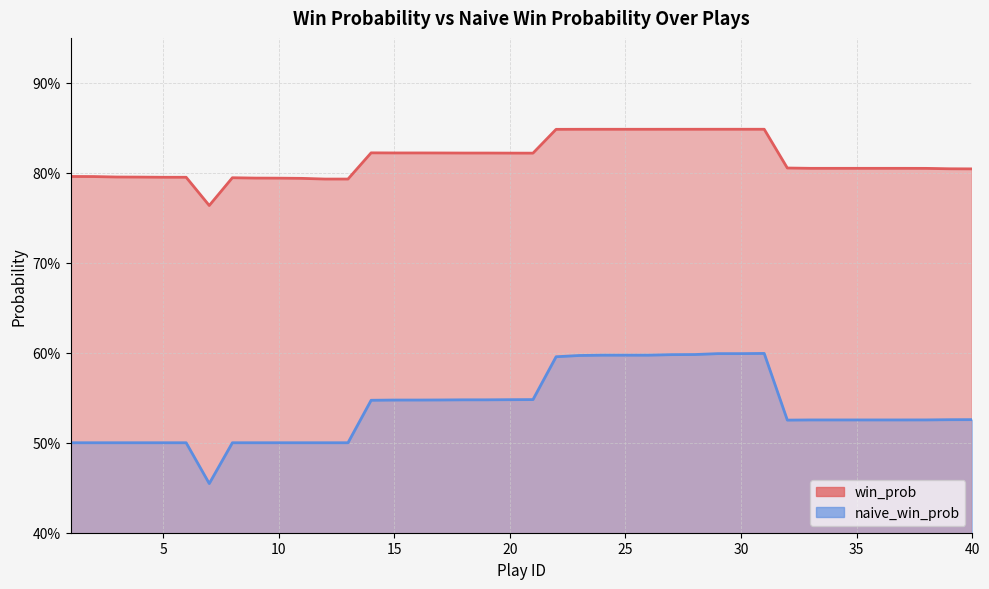

What are all the series names shown in the legend?

win_prob, naive_win_prob